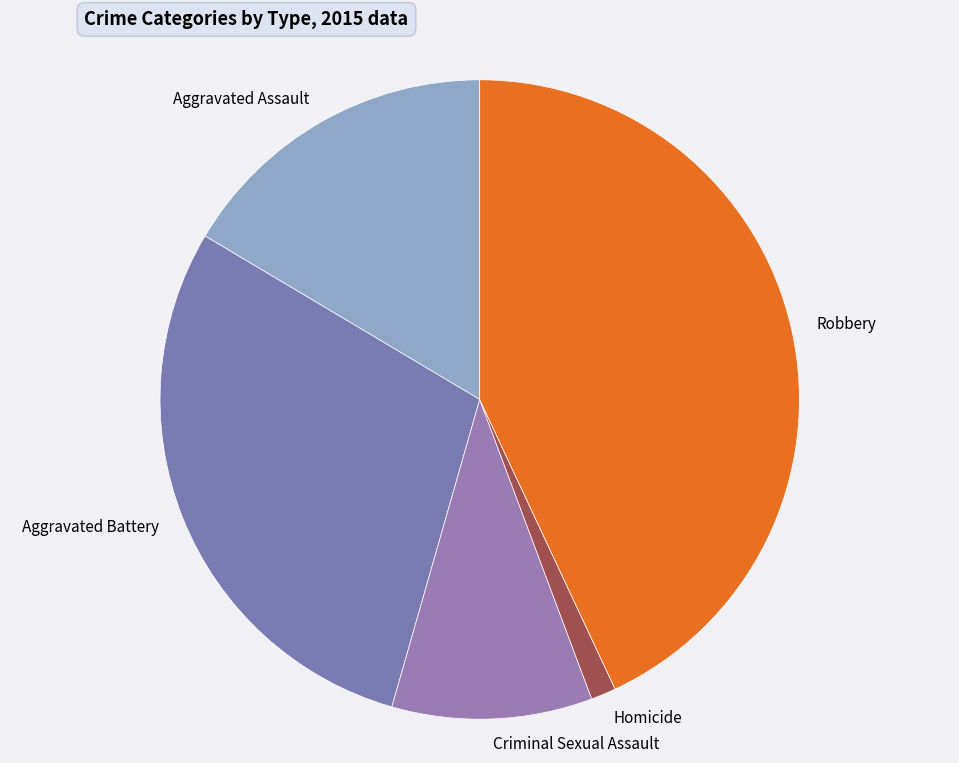

What is the ratio of the value at Robbery to the value at Criminal Sexual Assault?

4.2